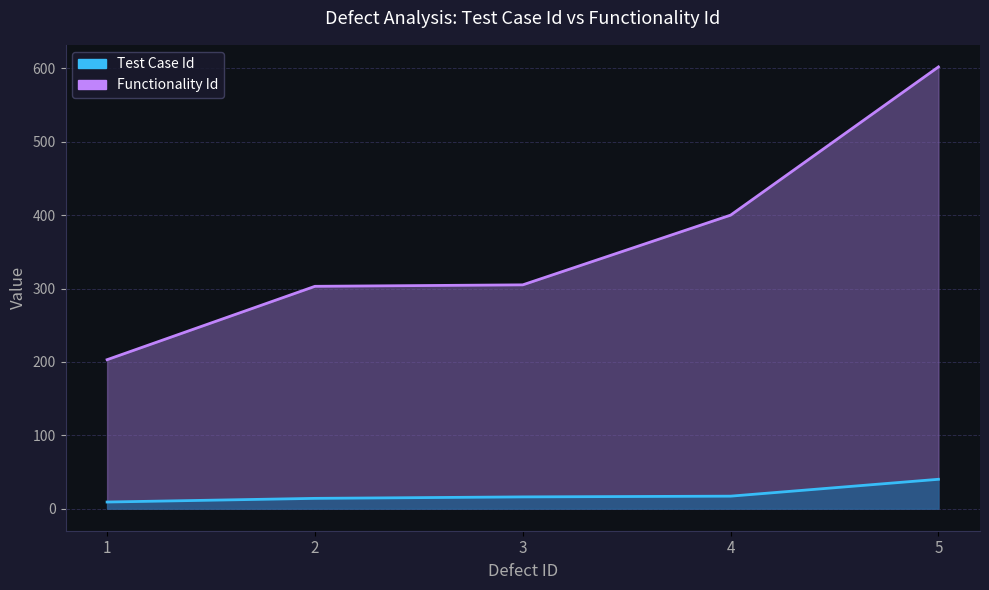

Reading right to left, transcribe all the data shown in this chart.

Test Case Id: 40	17	16	14	9
Functionality Id: 602	400	305	303	203